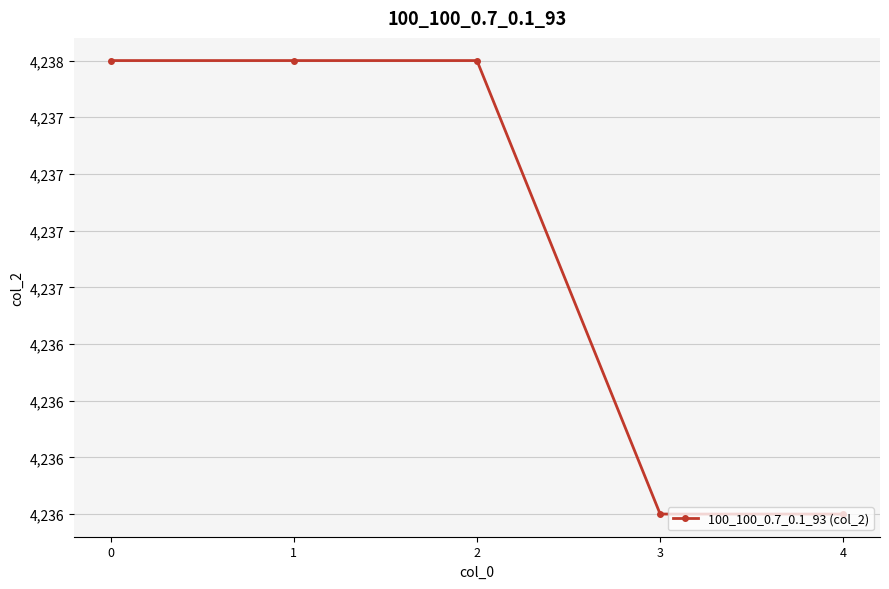

Does the chart display data point markers on the line(s)?

Yes